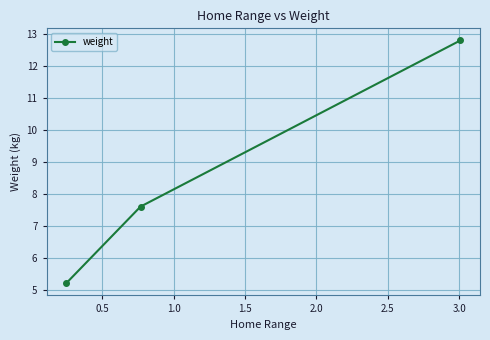

What is the value of the 1st point from the left?

5.2